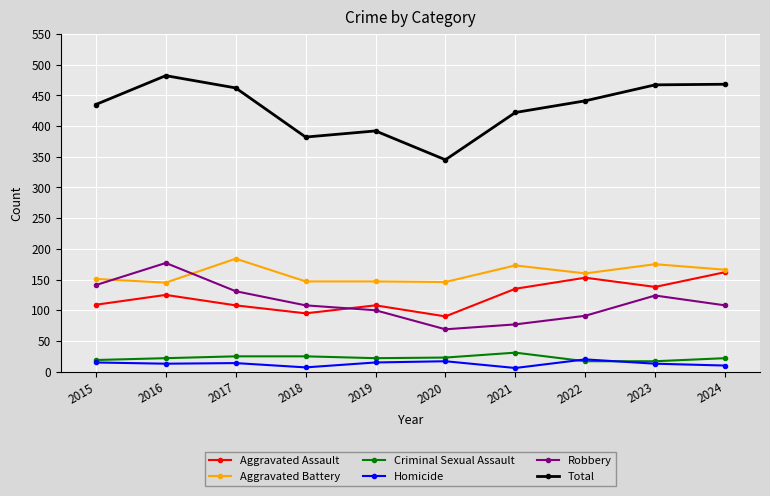

What is the difference between the maximum and second lowest values in the Criminal Sexual Assault series?

14